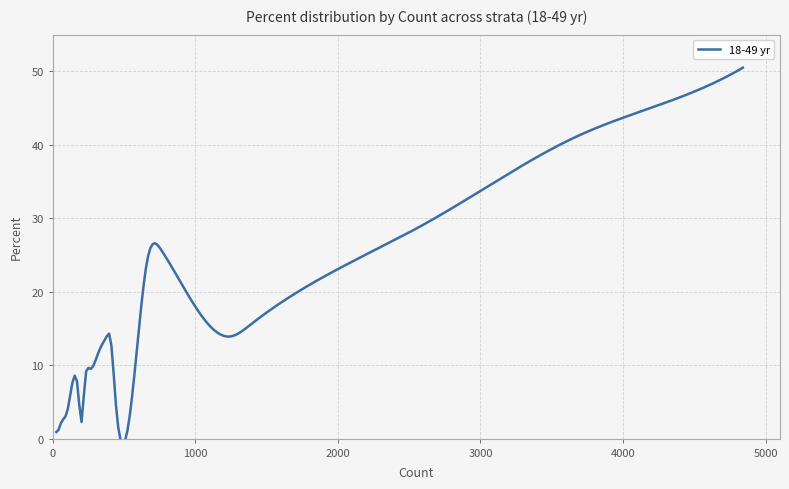

True or false: the data has more than 1 interior local peaks.

True